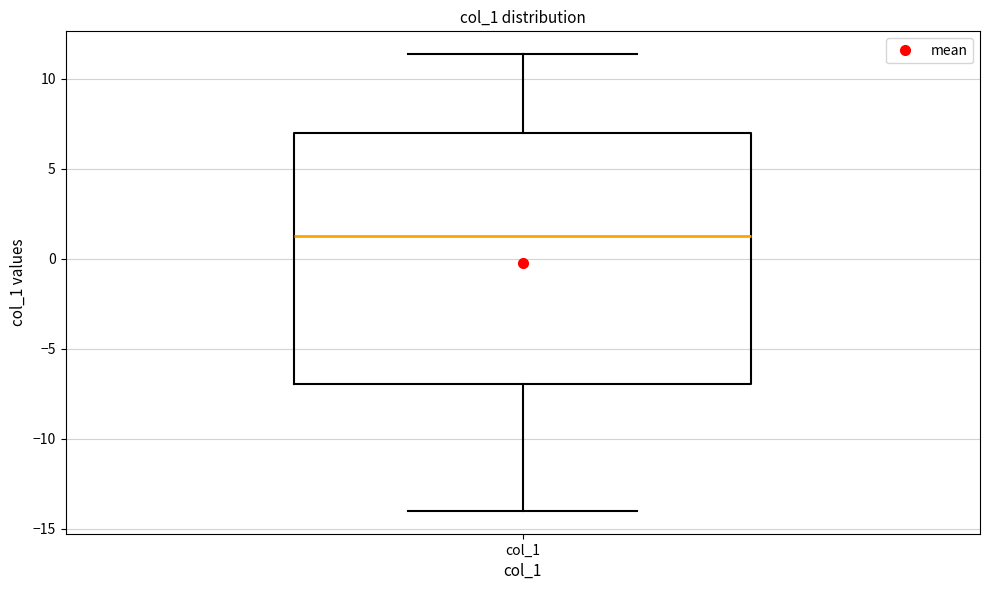

Where does the upper whisker of the box for col_1 end on the y-axis? The values are not printed on the chart, so give them approximately, as read against the axis.

11.5